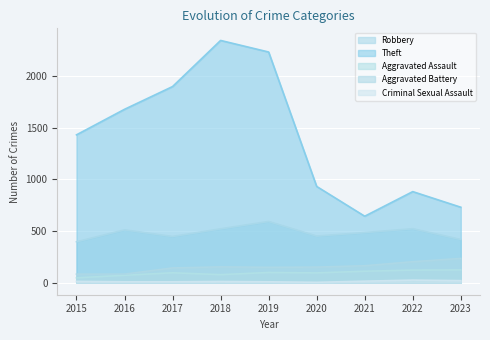

What is the sum of the Theft values at 2021 and 2018?

2984